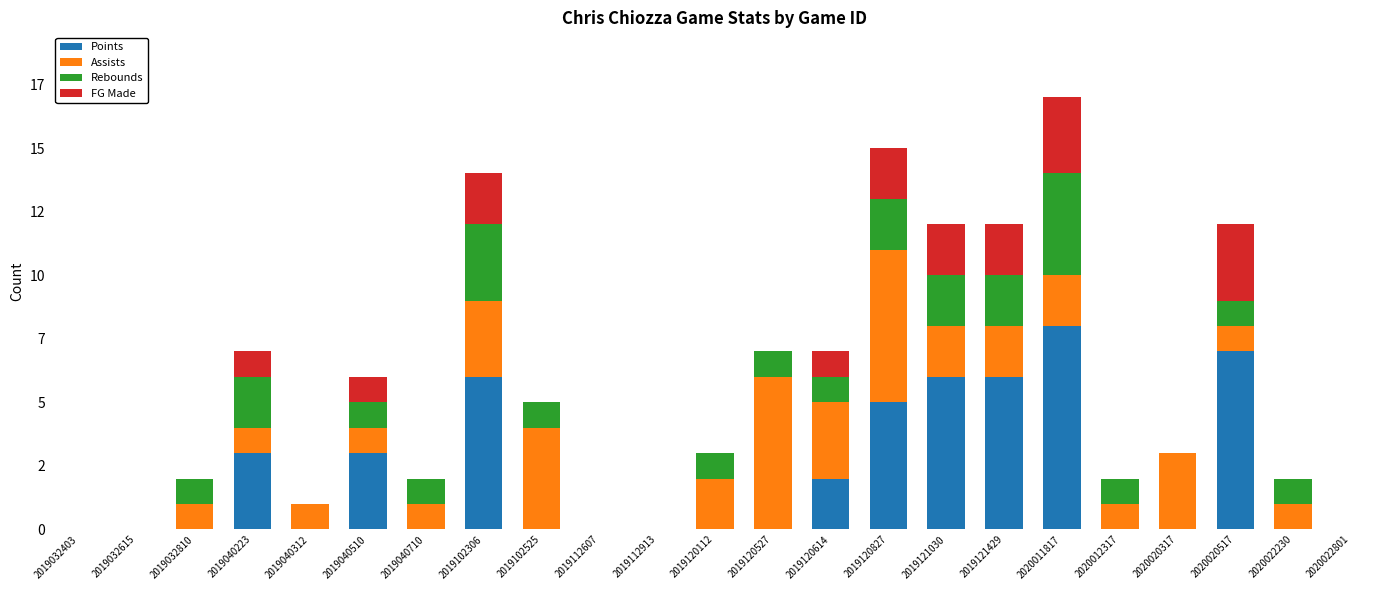

Which series has the largest total across all categories?

Points